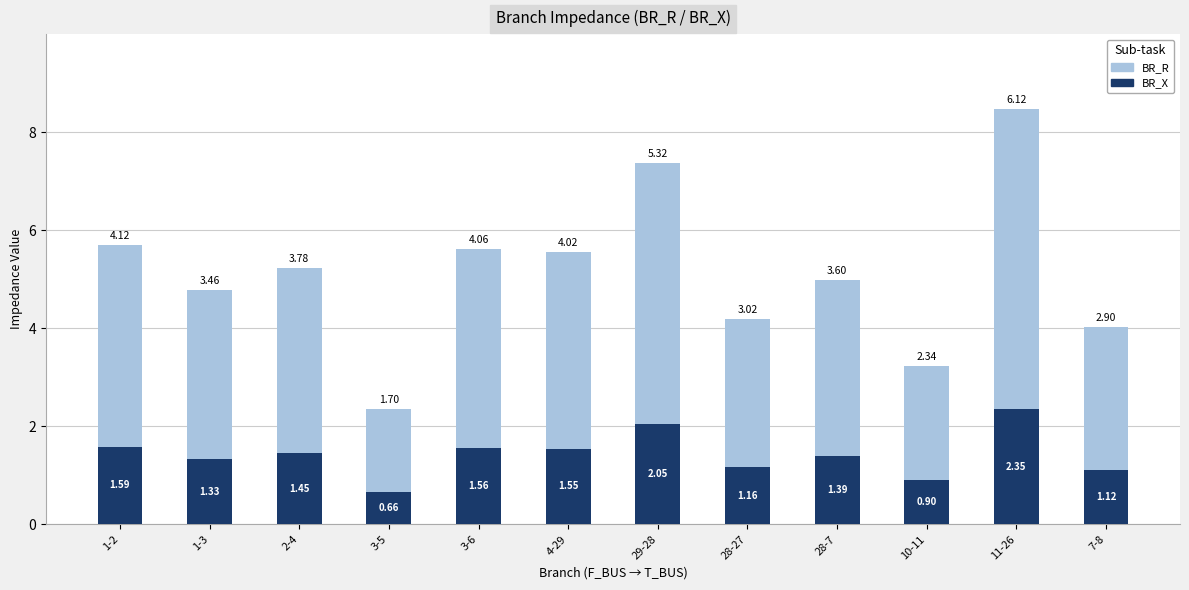

What is the sum of the BR_X values at 11-26 and 1-2?

3.9